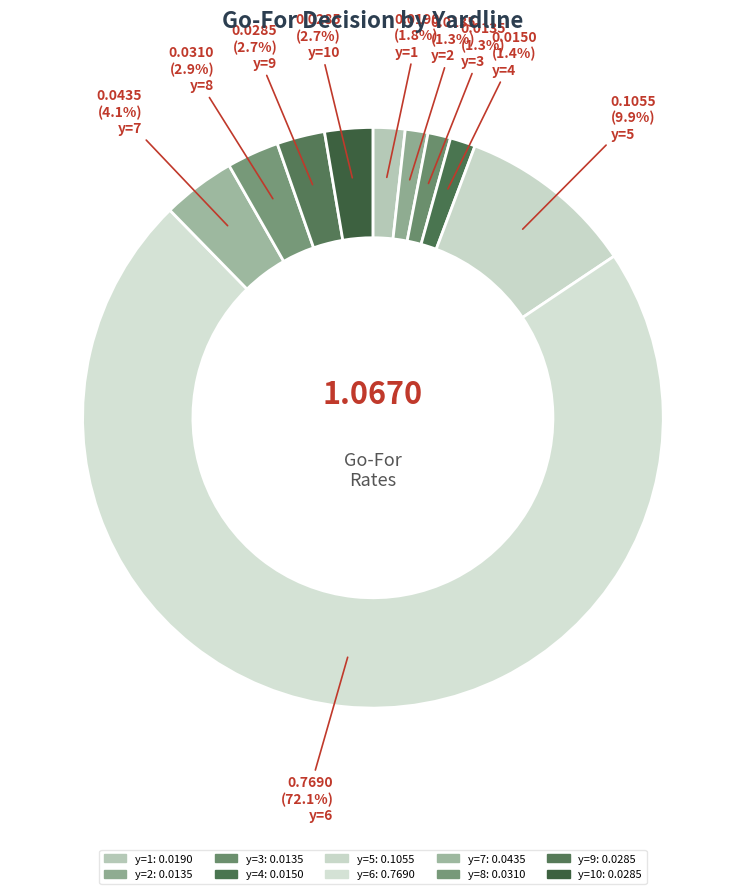

Is it true that y=2 is 1% of the pie?

True